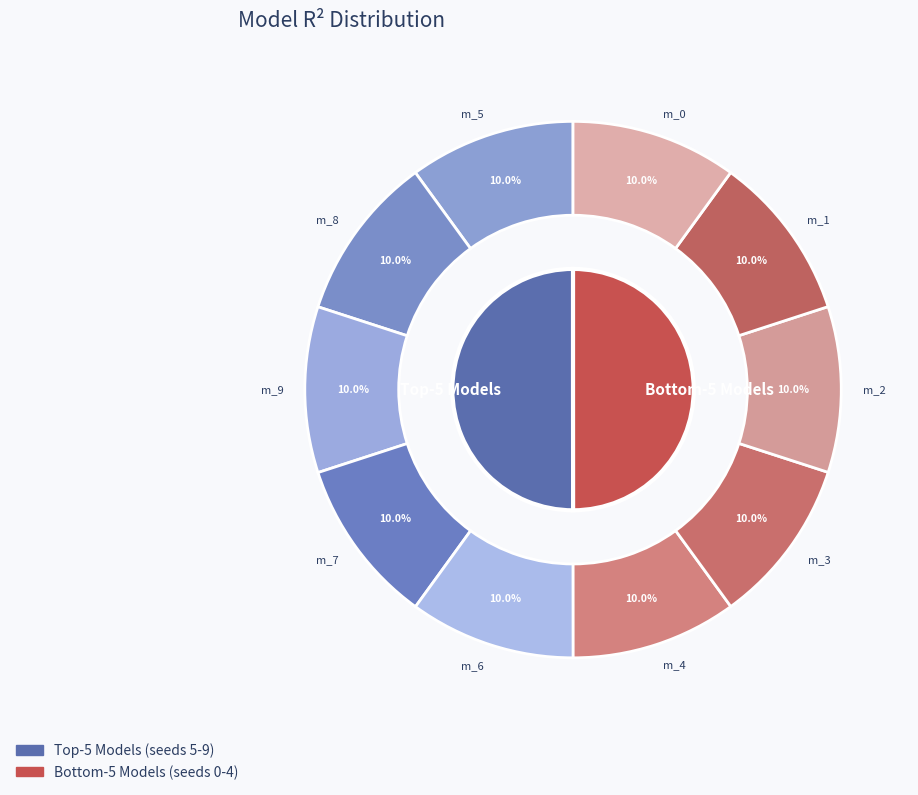

What percentage is the model_6_40_4 slice, to the nearest percent?

10%